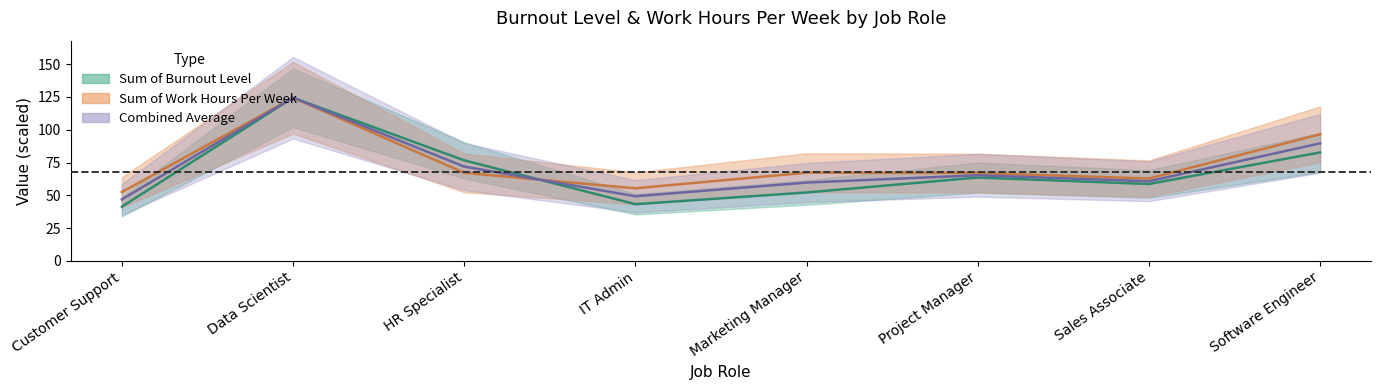

At how many categories does at least one series exceed 56?

6